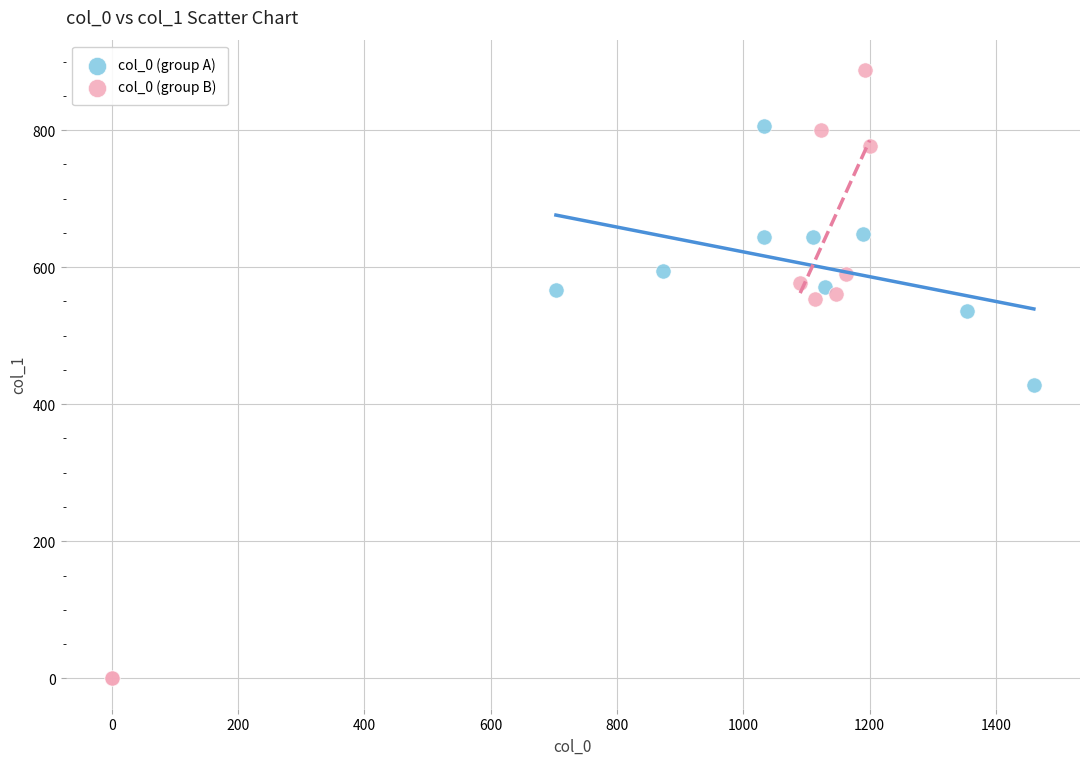

Which series has the widest spread of Y values?

col_0 (group B)